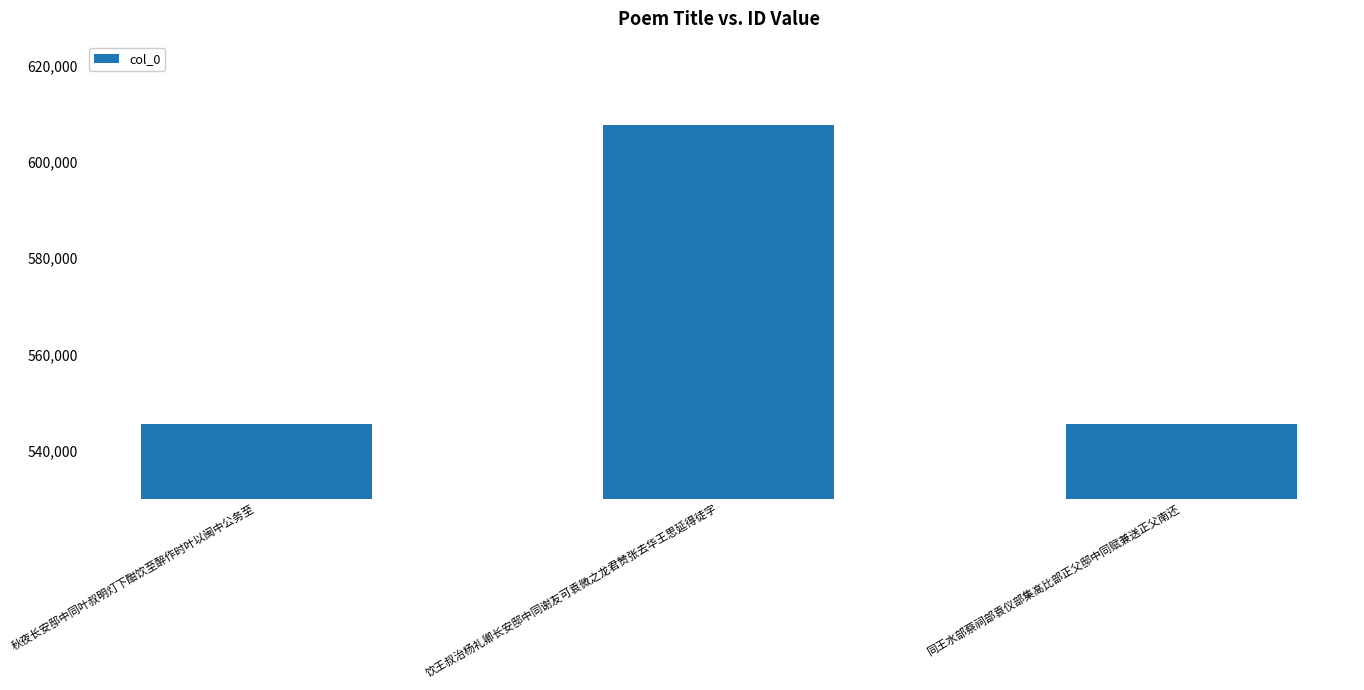

What is the ratio of the value at 同王水部蔡祠部袁仪部集高比部正父邸中同赋兼送正父南还 to the value at 饮王叔治杨礼卿长安邸中同谢友可袁微之龙君赞张去华王思延得徒字?

0.9